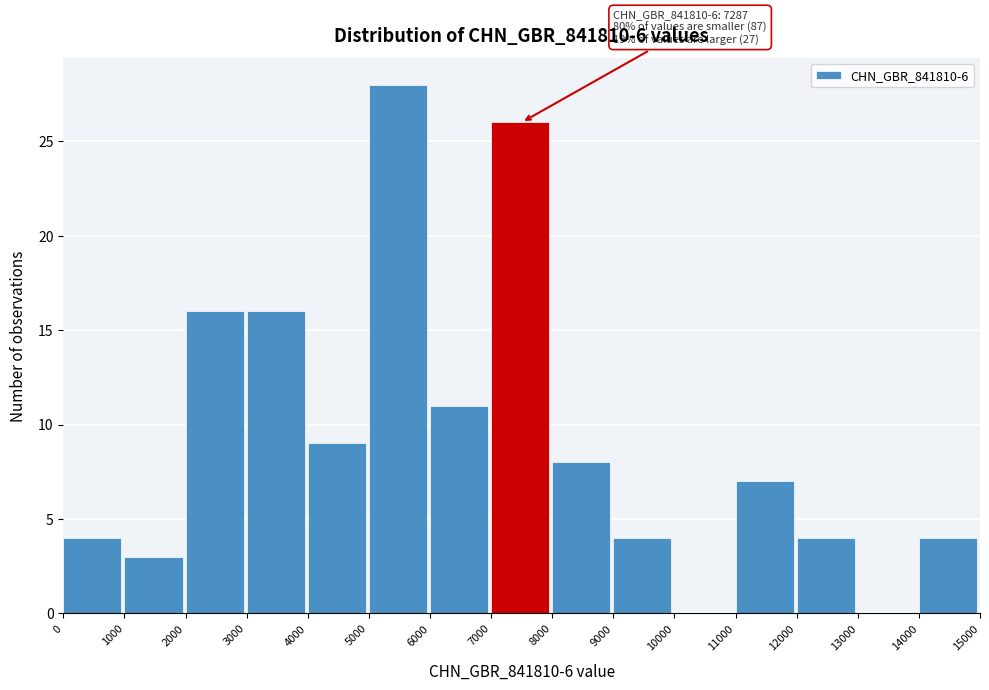

Which range on the x-axis has the tallest bar?

5000 to 6000